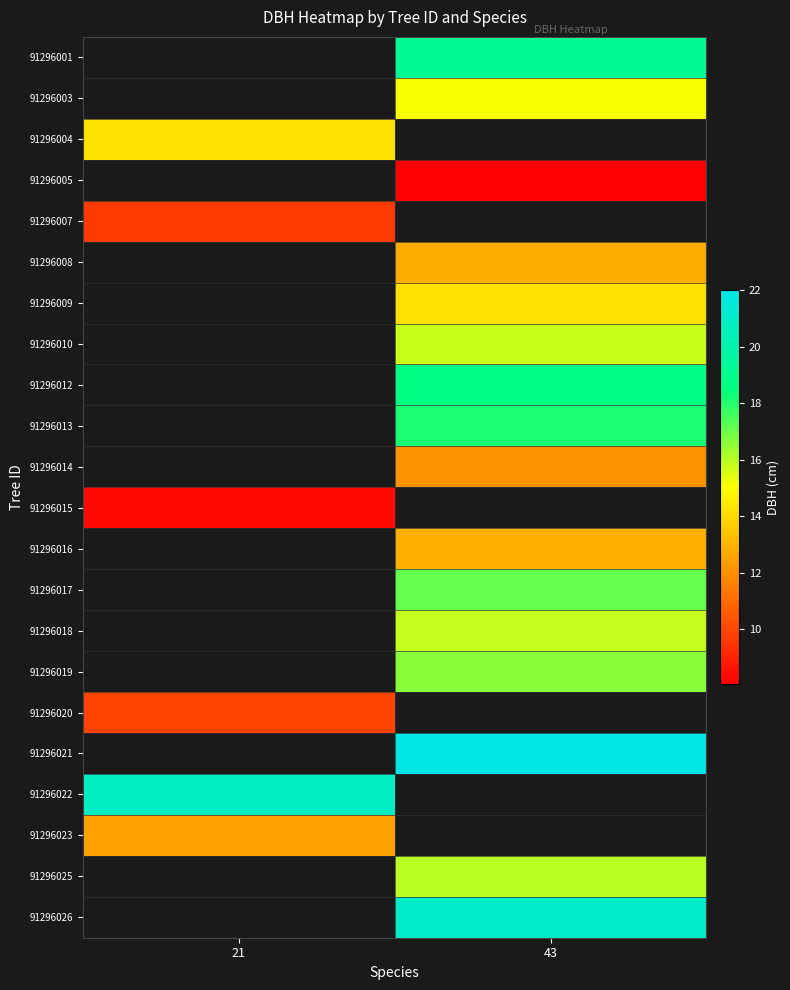

Count the number of data series in this chart.

22